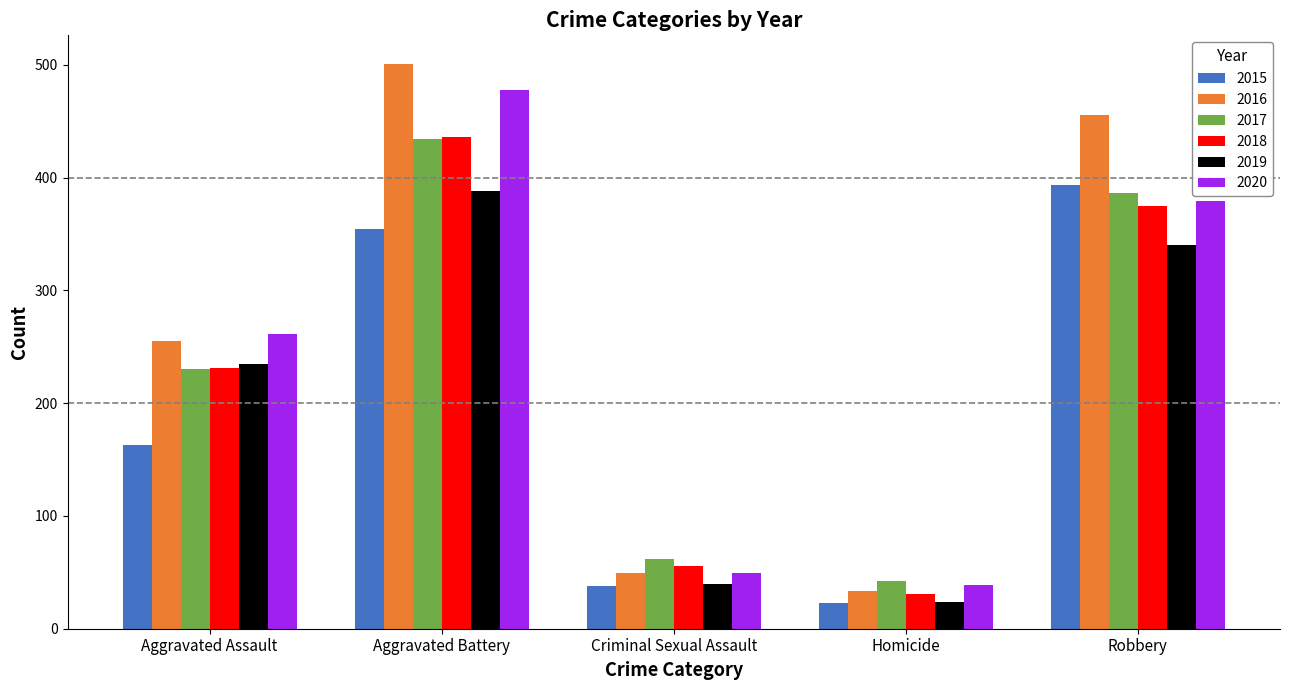

List the labels in order of 2016 value, largest first.

Aggravated Battery, Robbery, Aggravated Assault, Criminal Sexual Assault, Homicide